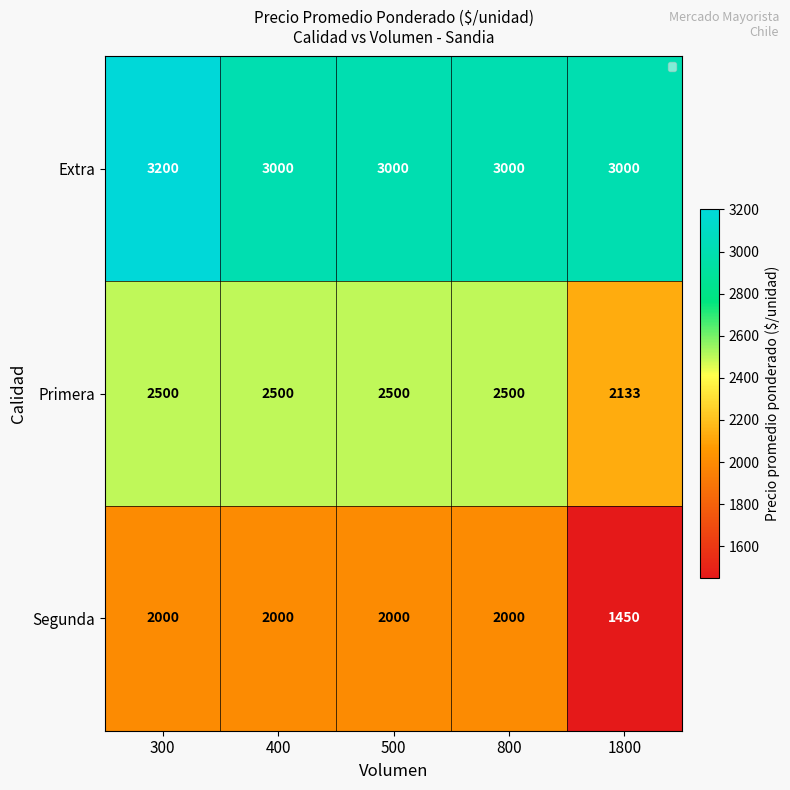

What is the maximum value shown in the chart?

3200